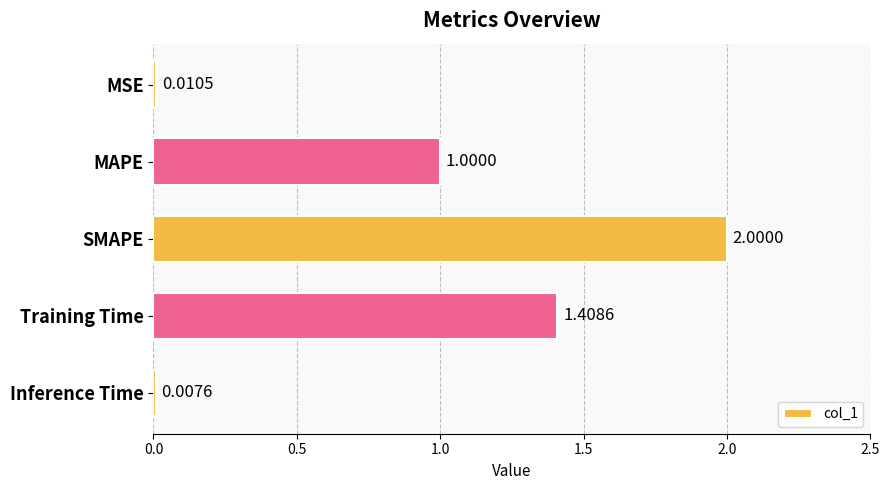

Where is the data nearest to the value 1?

MAPE